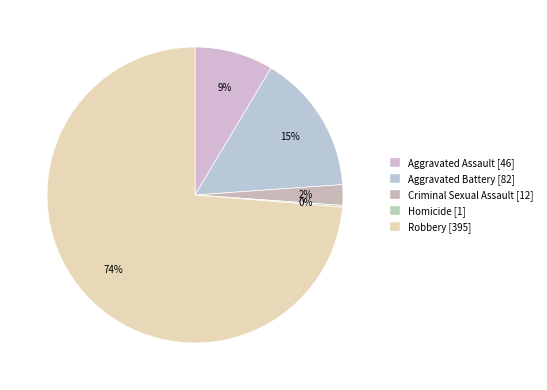

Rank the categories by value from lowest to highest.

Homicide, Criminal Sexual Assault, Aggravated Assault, Aggravated Battery, Robbery